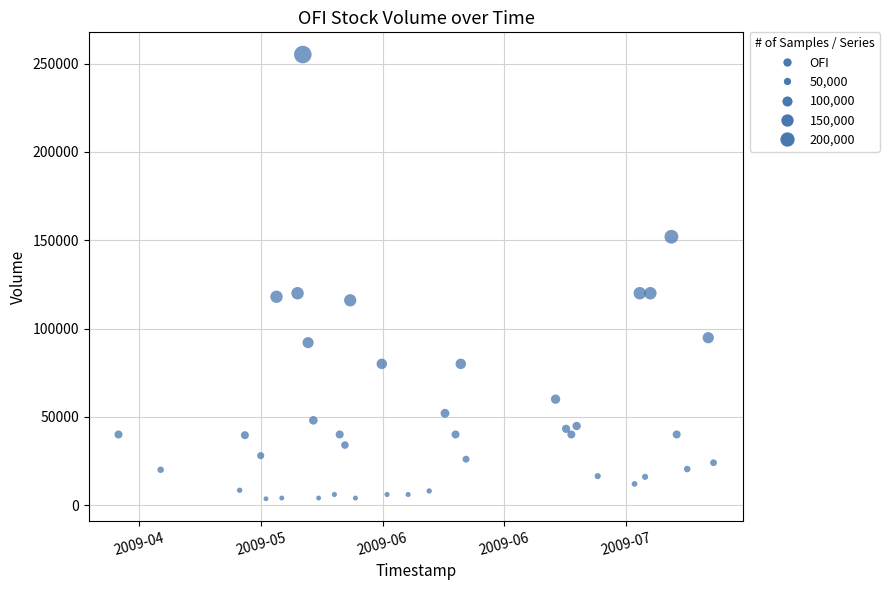

What is the range of X values (max minus min)?

9763200